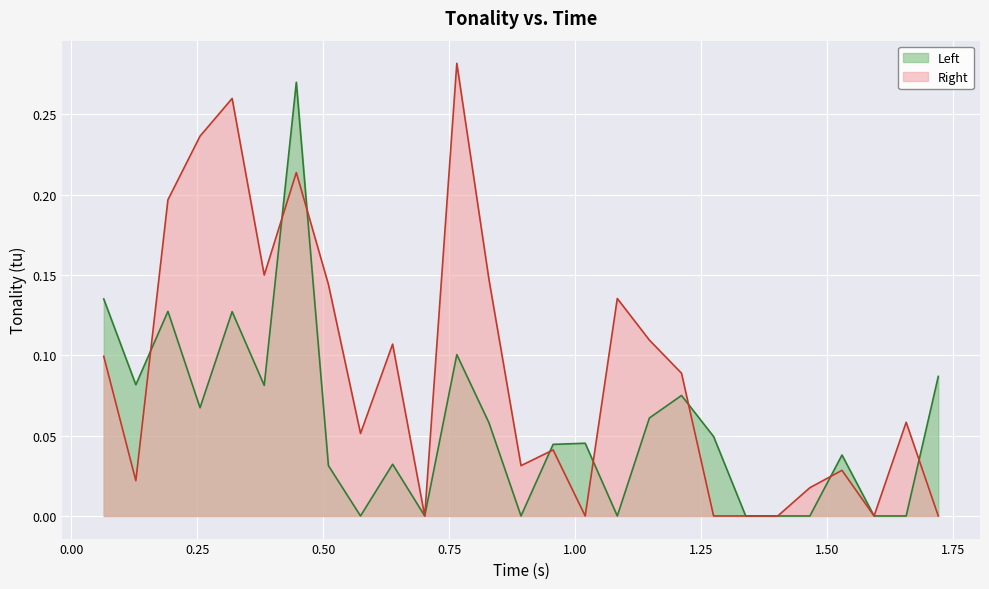

Which series has the largest total across all categories?

Right